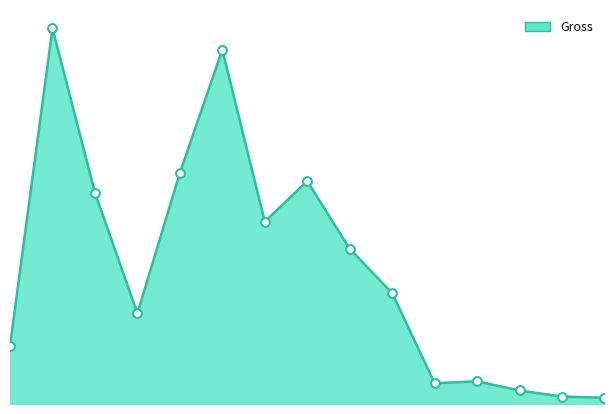

Is this an area chart (filled region under the line)?

Yes